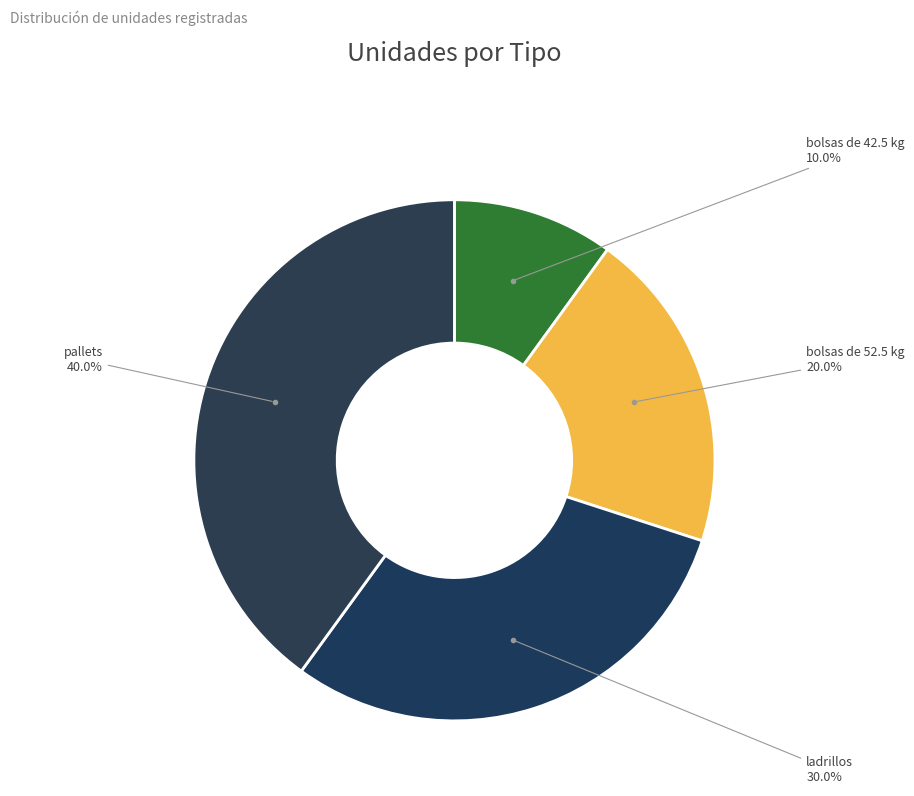

What is the smallest slice in the pie chart?

bolsas de 42.5 kg